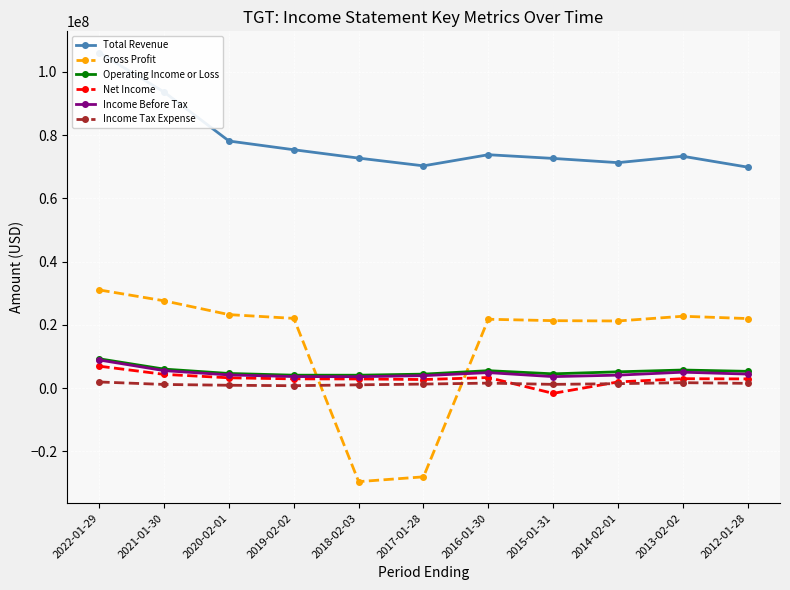

Where is the first local minimum for Income Before Tax?

2018-02-03